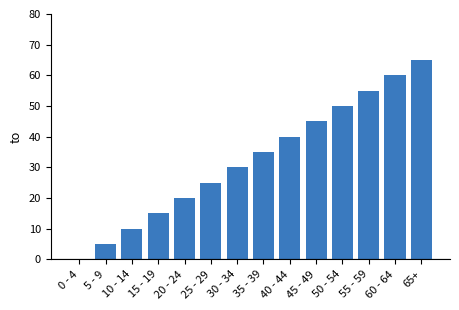

What value does the data have at 45 - 49?

45